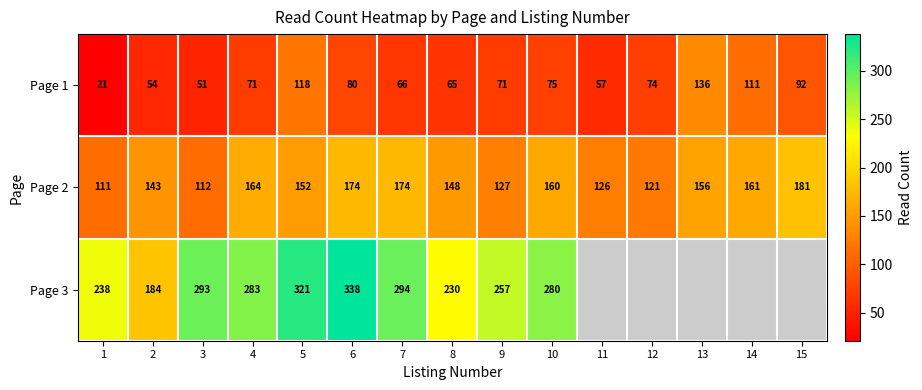

Is the value of Page 1 at 8 greater than the value of Page 3 at 1?

No